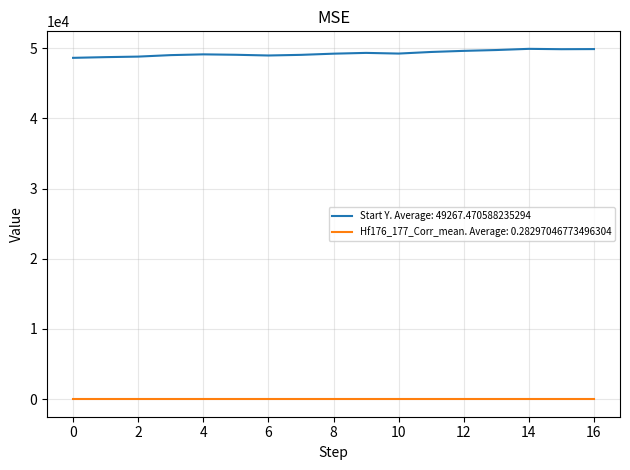

List the series in order of their peak value, lowest first.

Hf176_177_Corr_mean. Average: 0.28297046773496304, Start Y. Average: 49267.470588235294